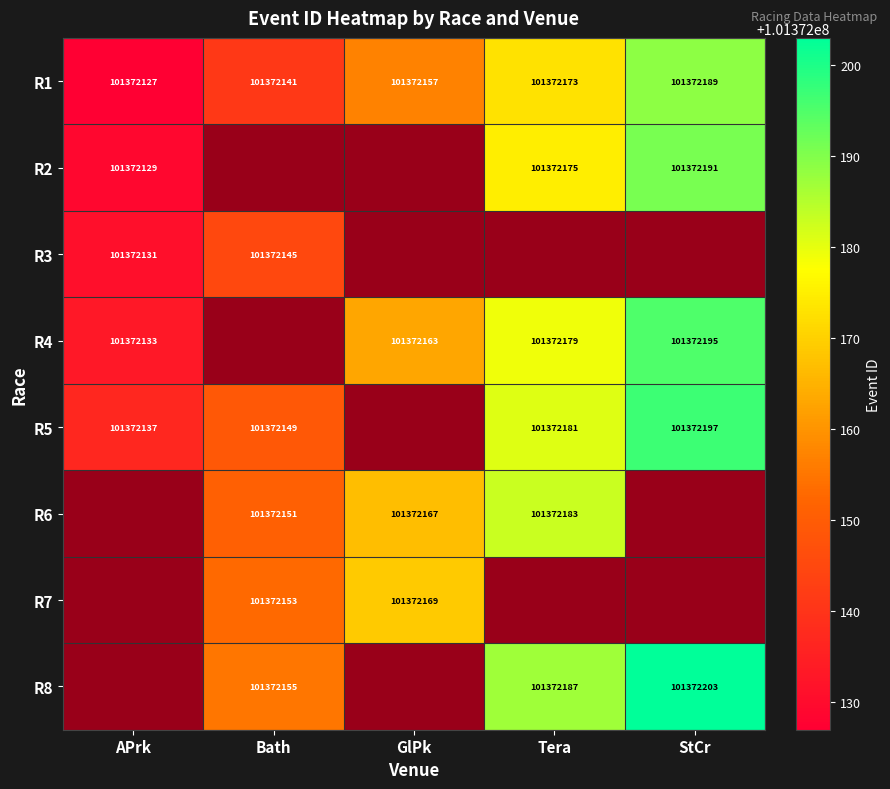

At which label does R1 reach its peak?

StCr